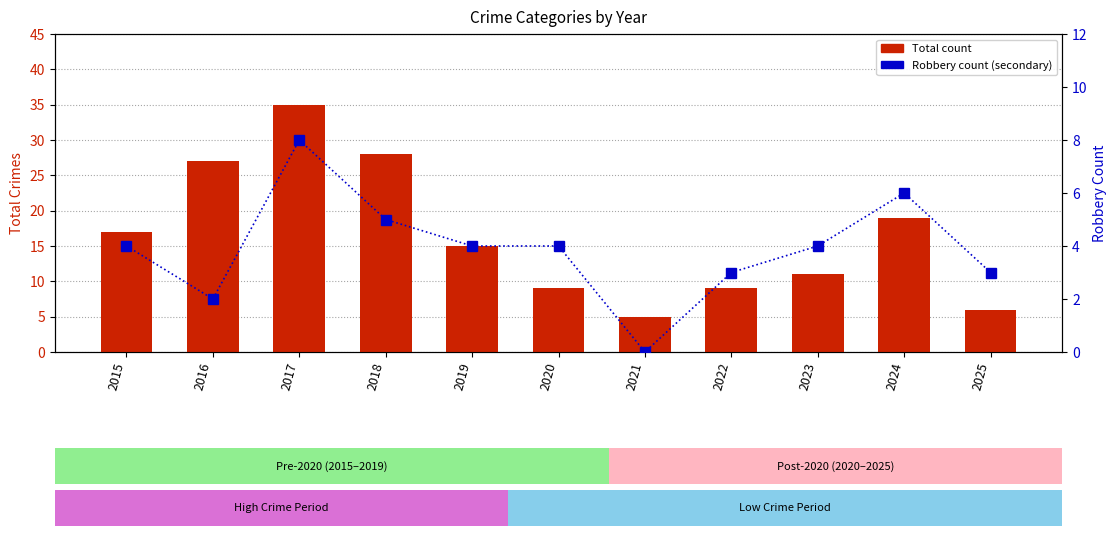

At 2017, list the series in order from smallest to largest.

Robbery, Total